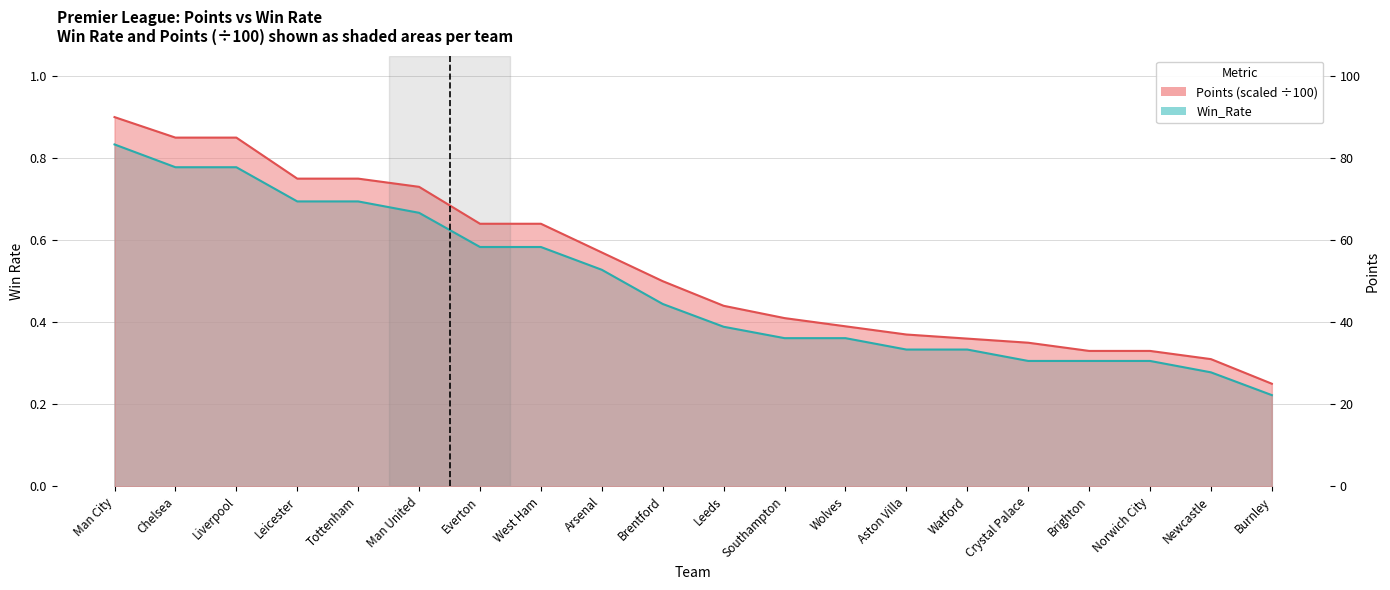

True or false: Points and Win_Rate intersect in this chart.

False